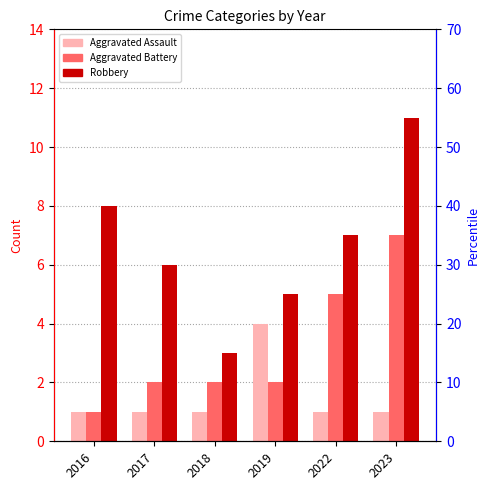

List the series in order of their peak value, lowest first.

Aggravated Assault, Aggravated Battery, Robbery